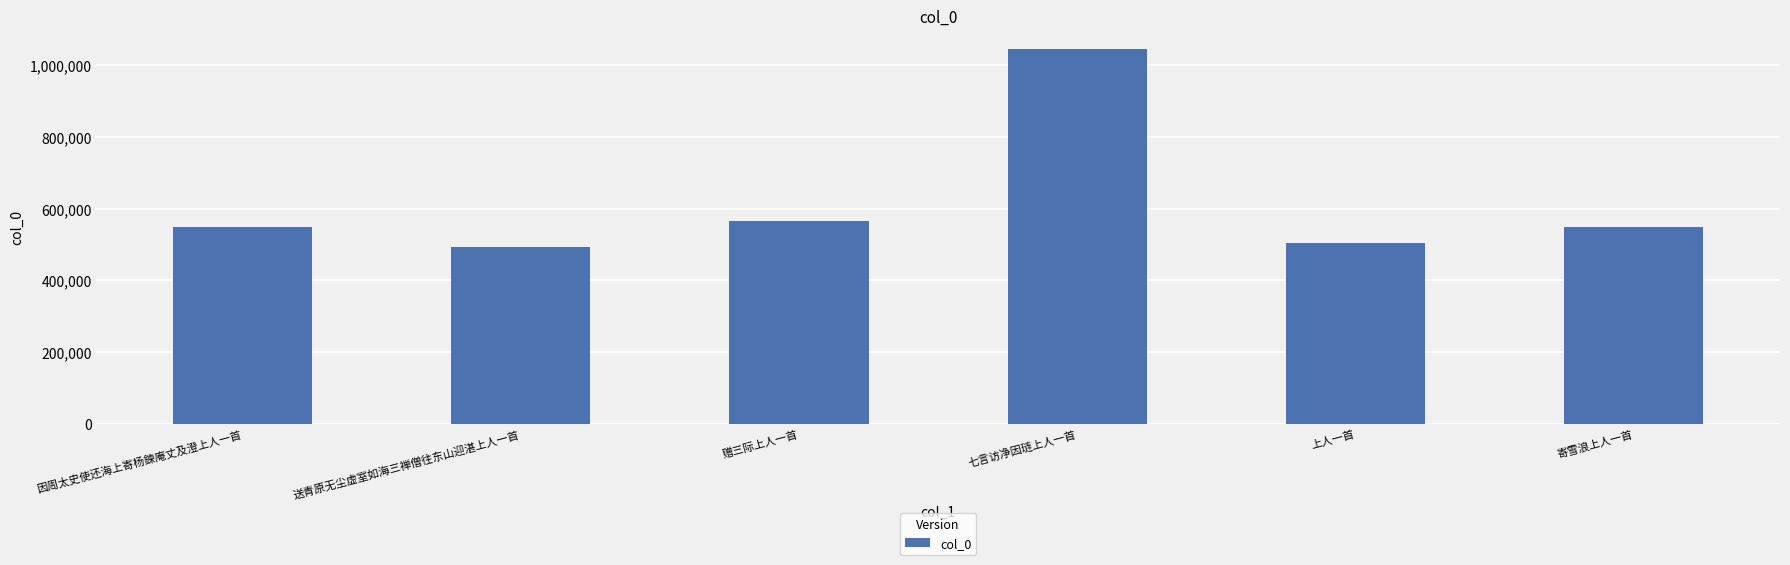

What is the label of the 5th bar from the left?

上人一首